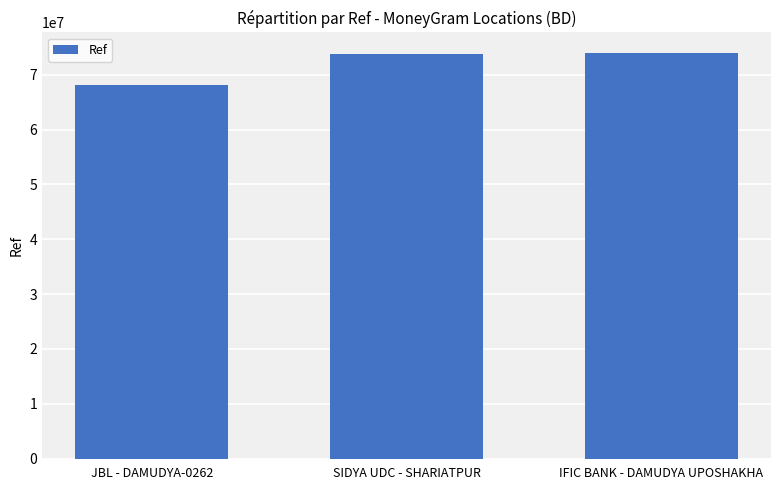

What is the difference between the second highest and minimum values?

5642557